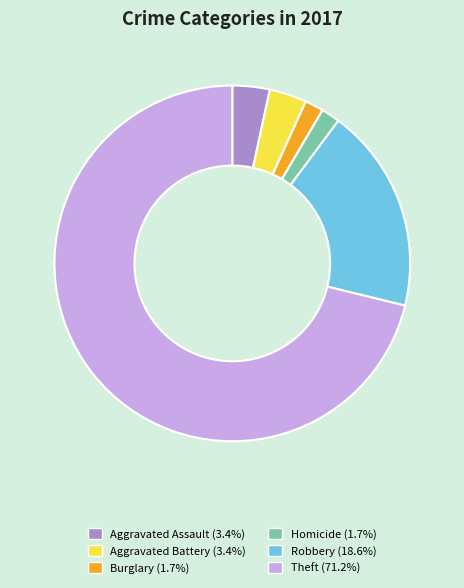

Does any single category account for the majority?

Yes